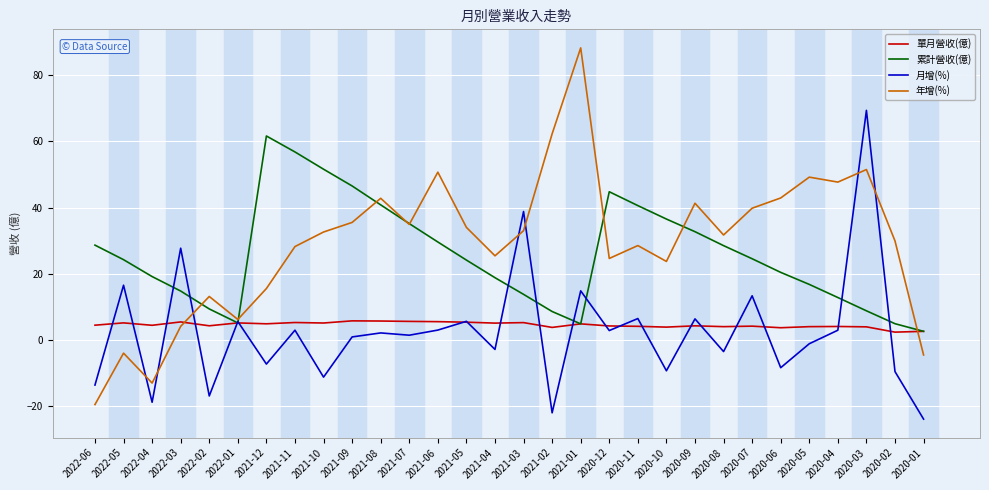

What is the sum of the 月增(%) values at 2020-09 and 2020-06?

-2.1